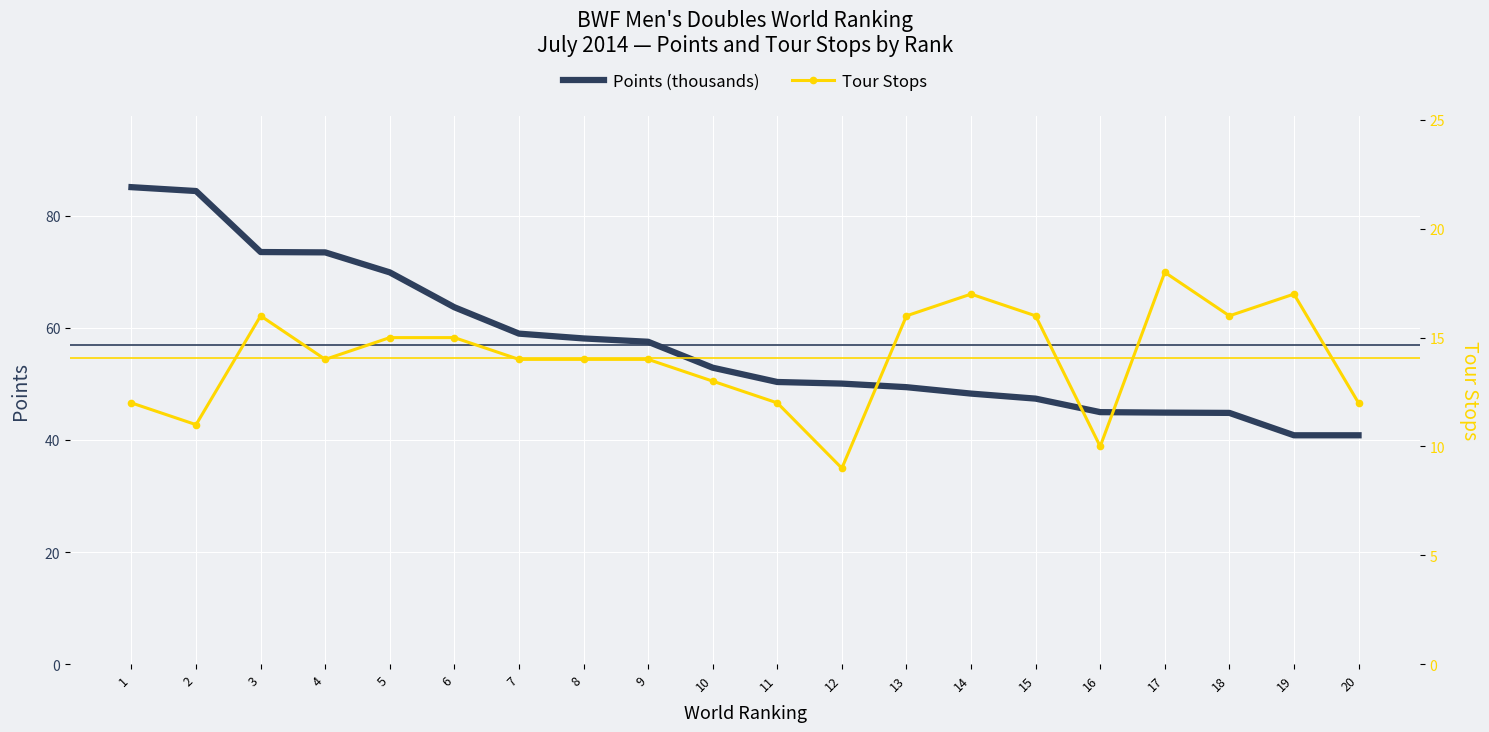

What is the difference between the second highest and second lowest values in the Tour Stops series?

7.0